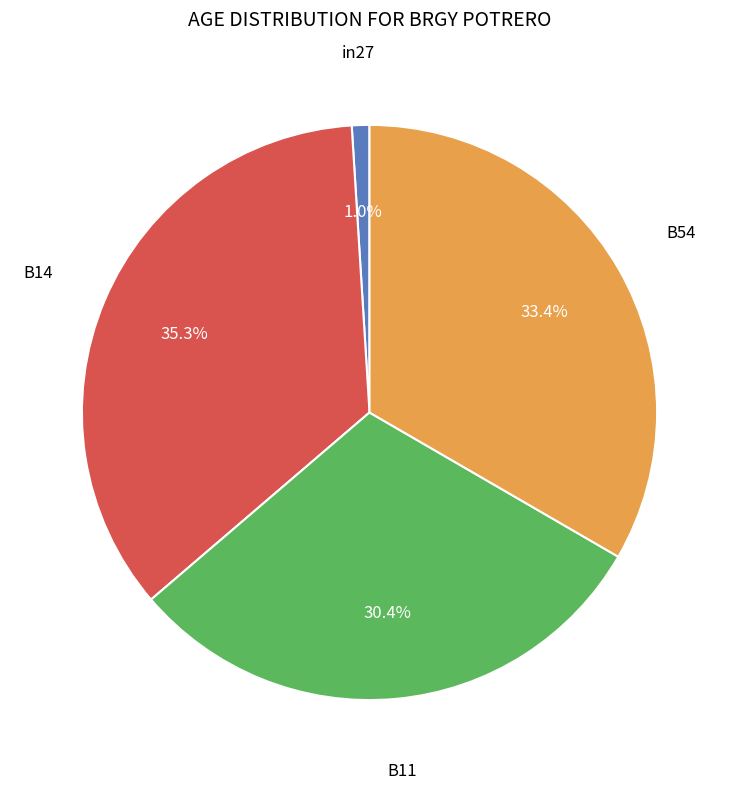

Is there a majority slice in this chart?

No